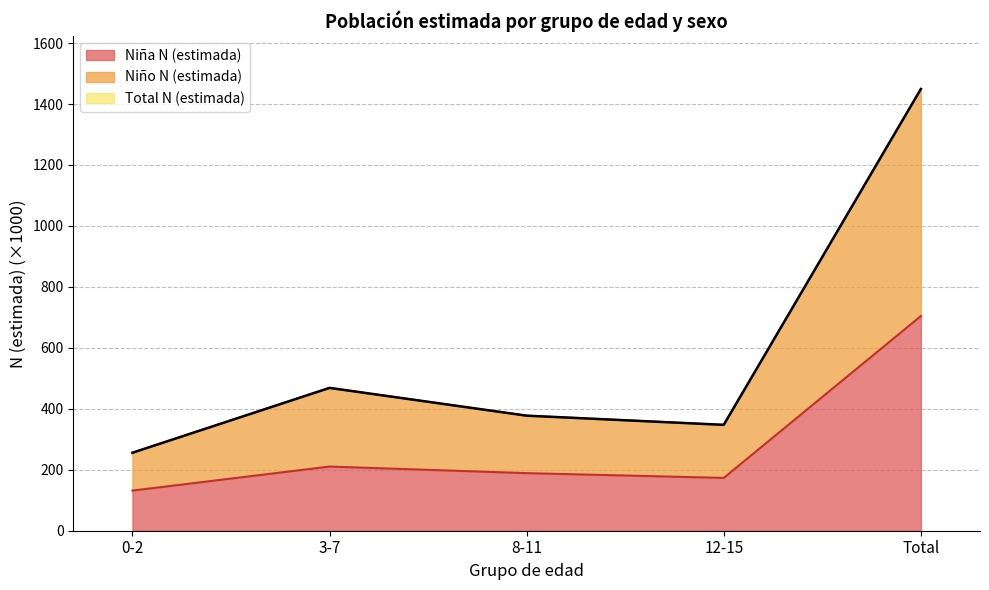

True or false: Total N (estimada) and Niña N (estimada) intersect in this chart.

False